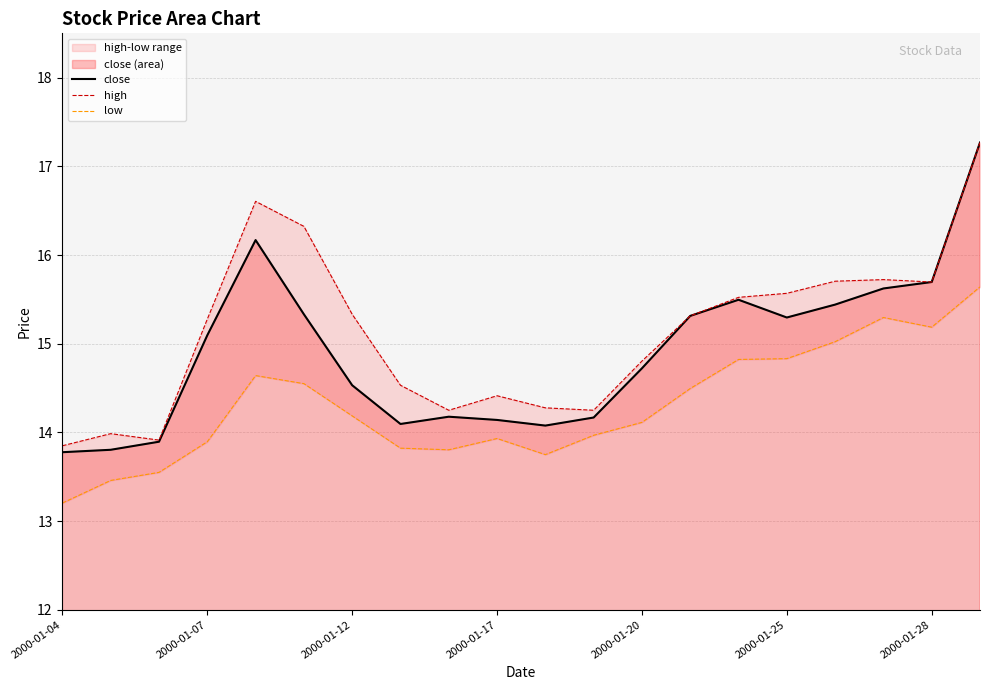

What is the sum of the low values at 2000-01-04 and 19?

28.8